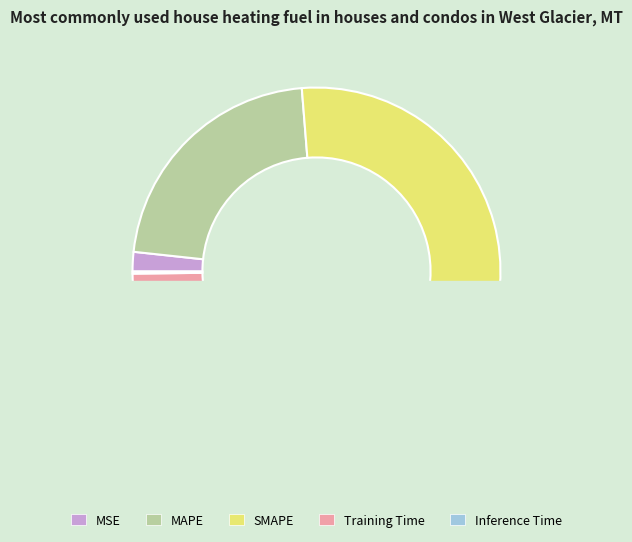

What percentage do Inference Time and MSE together represent?

1.9%